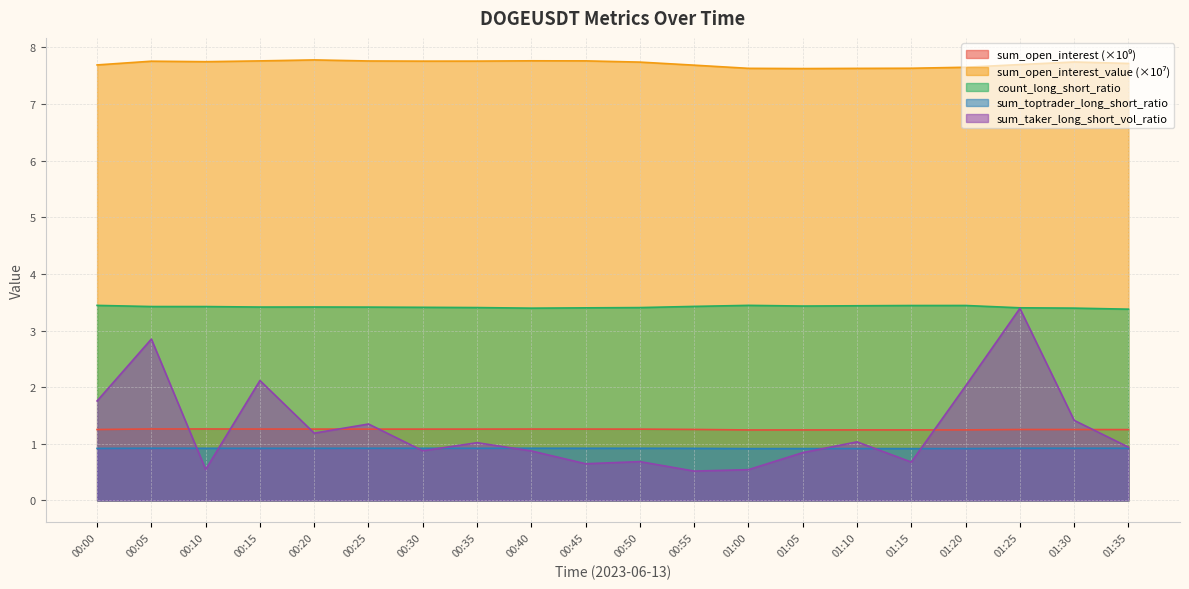

At which label does count_long_short_ratio reach its minimum?

01:35